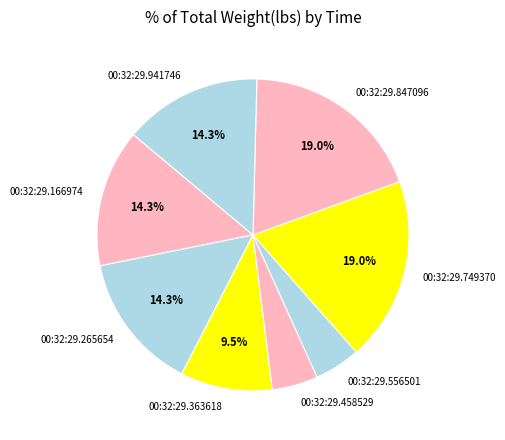

To the nearest percent, what is the average slice percentage?

12%